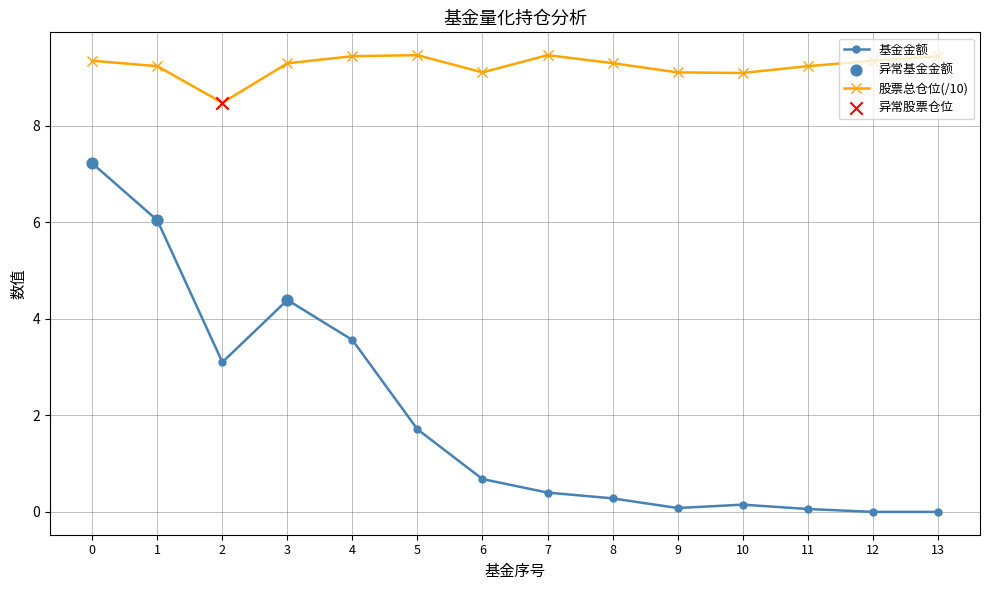

Which series has the largest range (max minus min)?

基金金额